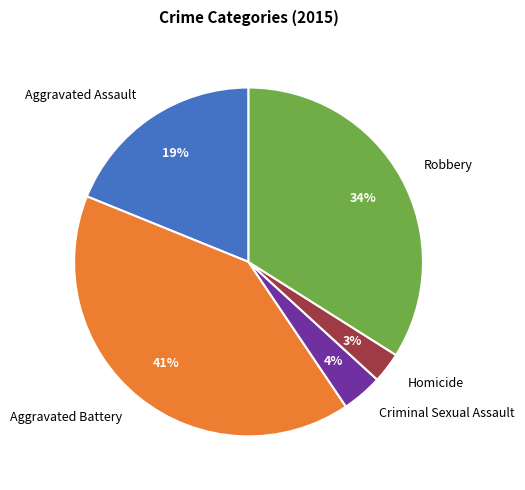

Combined, do Aggravated Battery and Aggravated Assault account for over 50%?

Yes